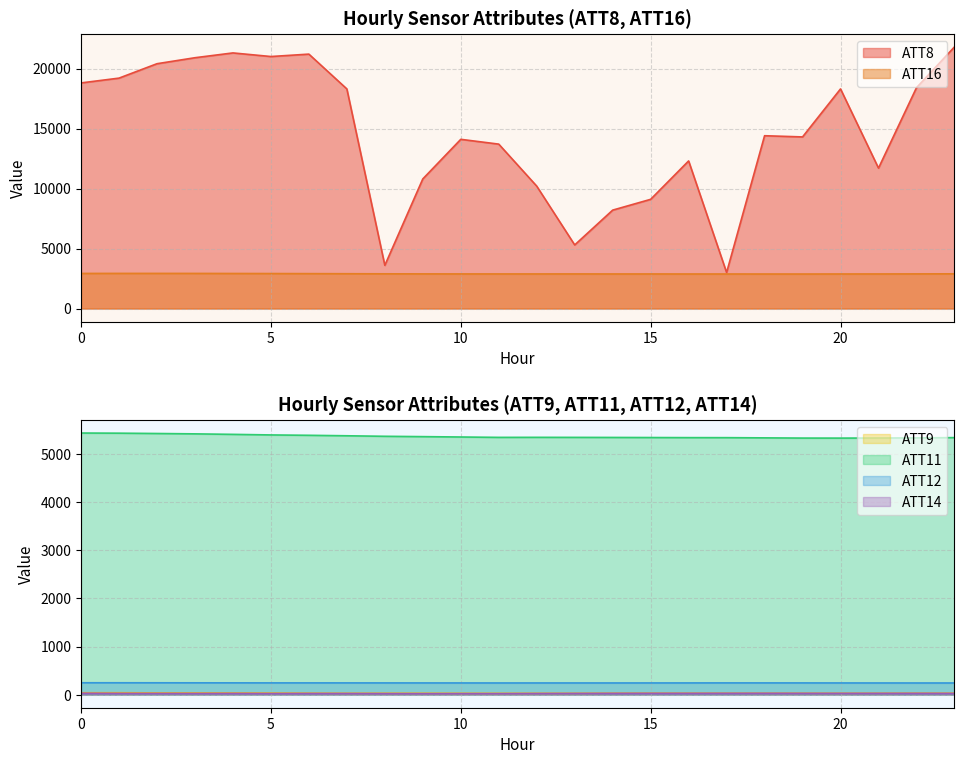

How many interior local valleys does the ATT9 series have?

3